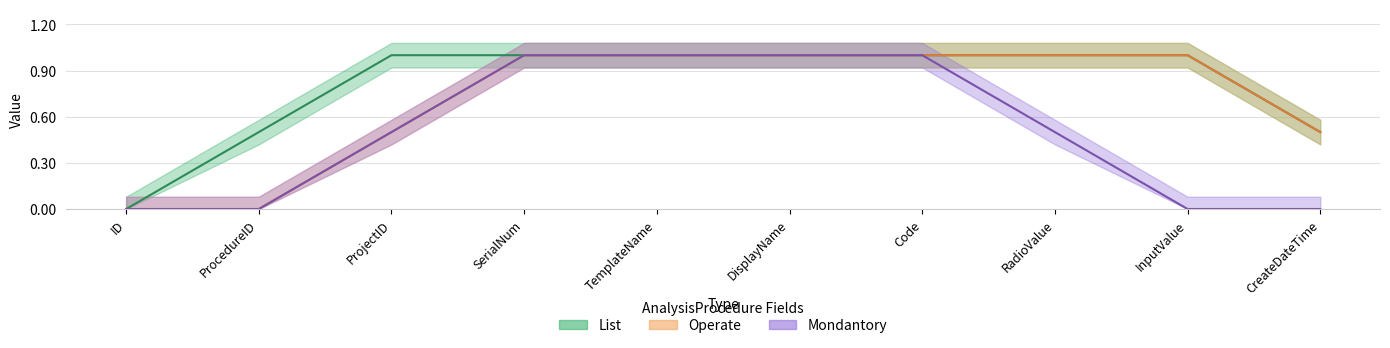

Is the value of Operate at DisplayName greater than the value of Mondantory at ID?

Yes